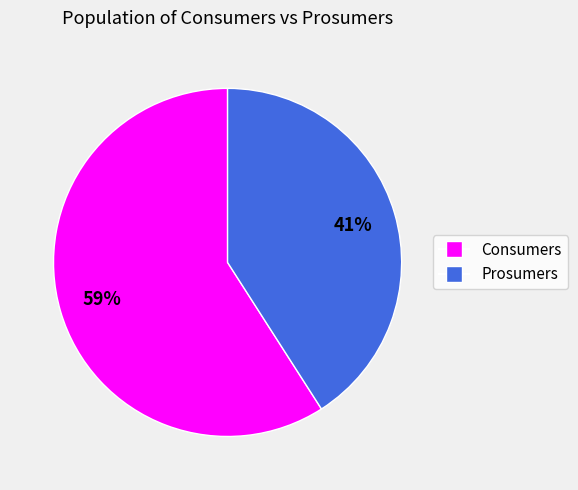

Approximately how many times larger is the value at Prosumers compared to Consumers?

0.7